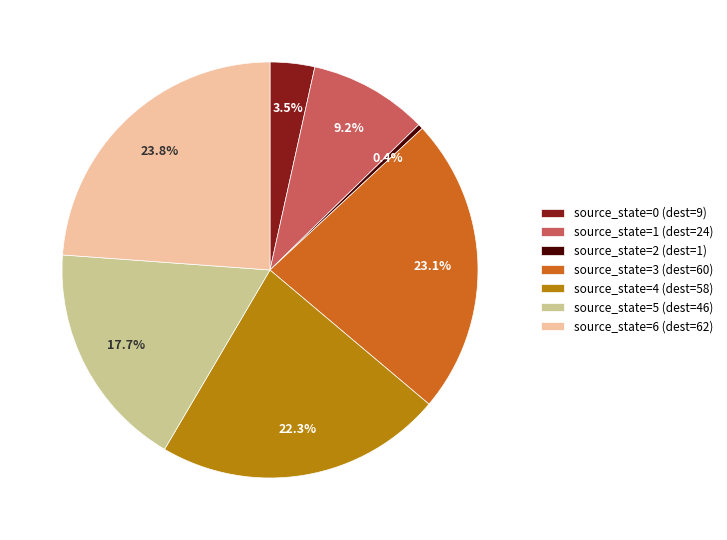

Is it true that source_state=1 is 22% of the pie?

False